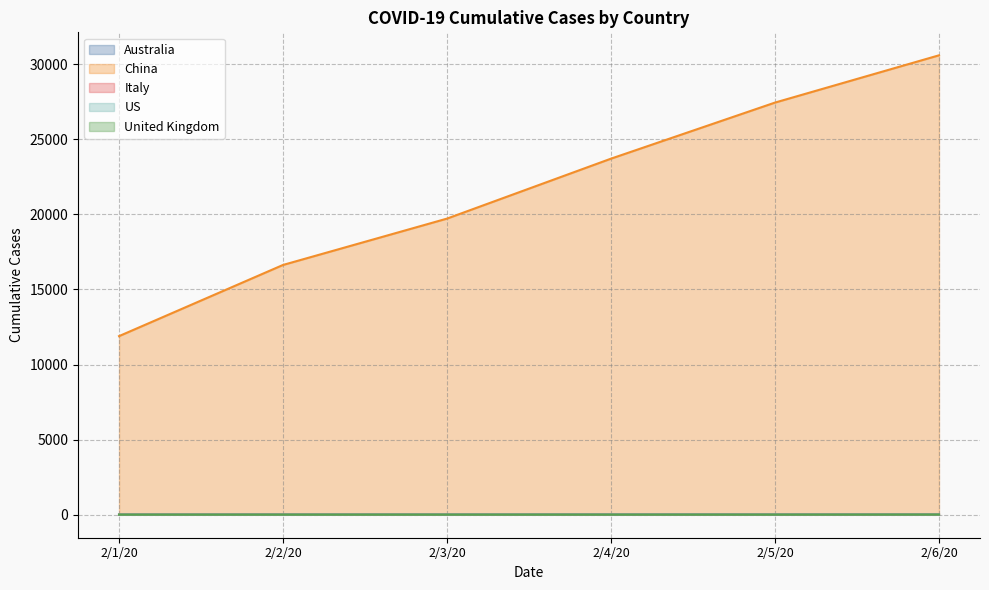

How many lines are shown in the chart?

5